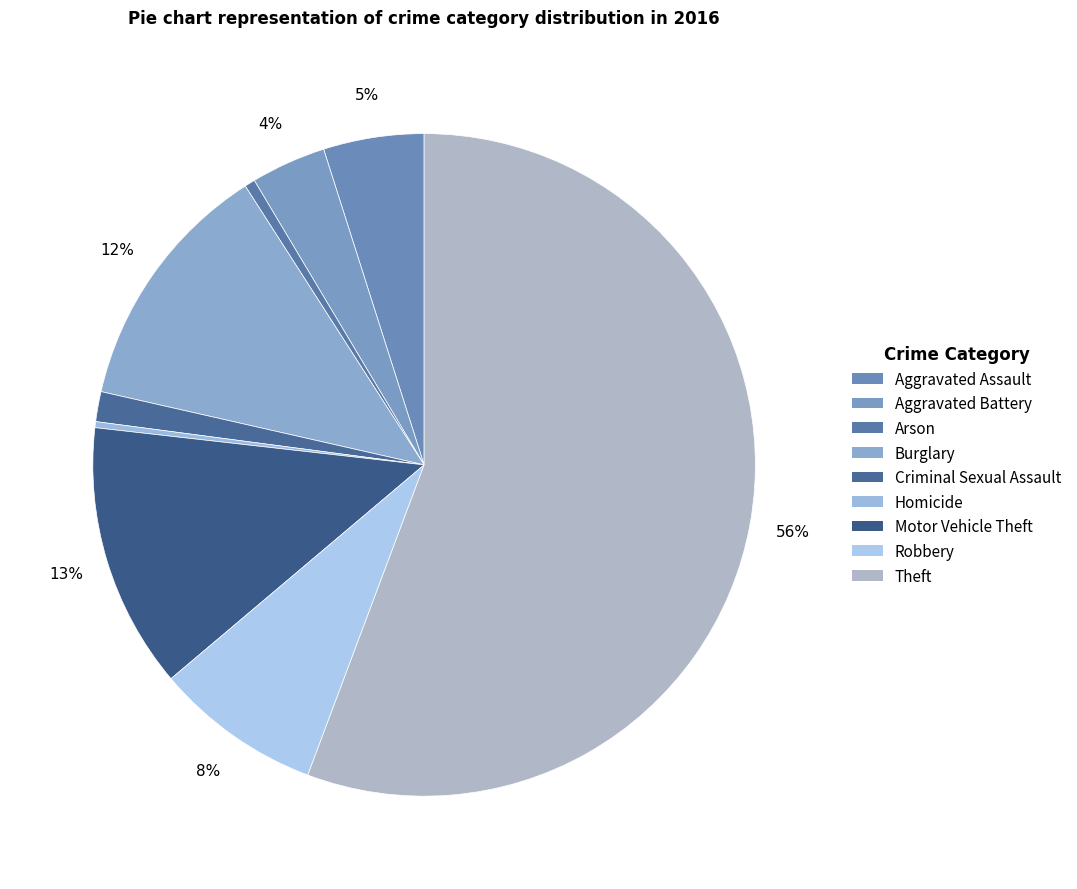

How many slices are in this pie chart?

9